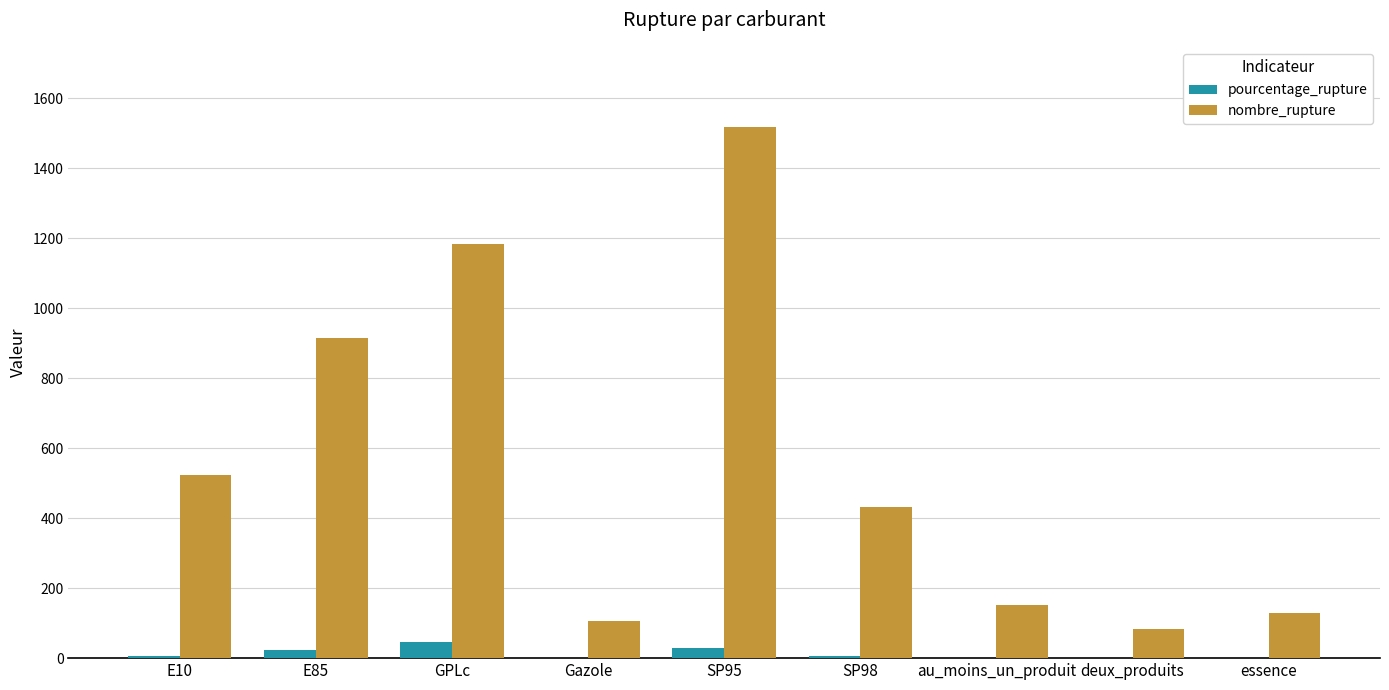

Is the value of pourcentage_rupture at E85 greater than the value of nombre_rupture at Gazole?

No